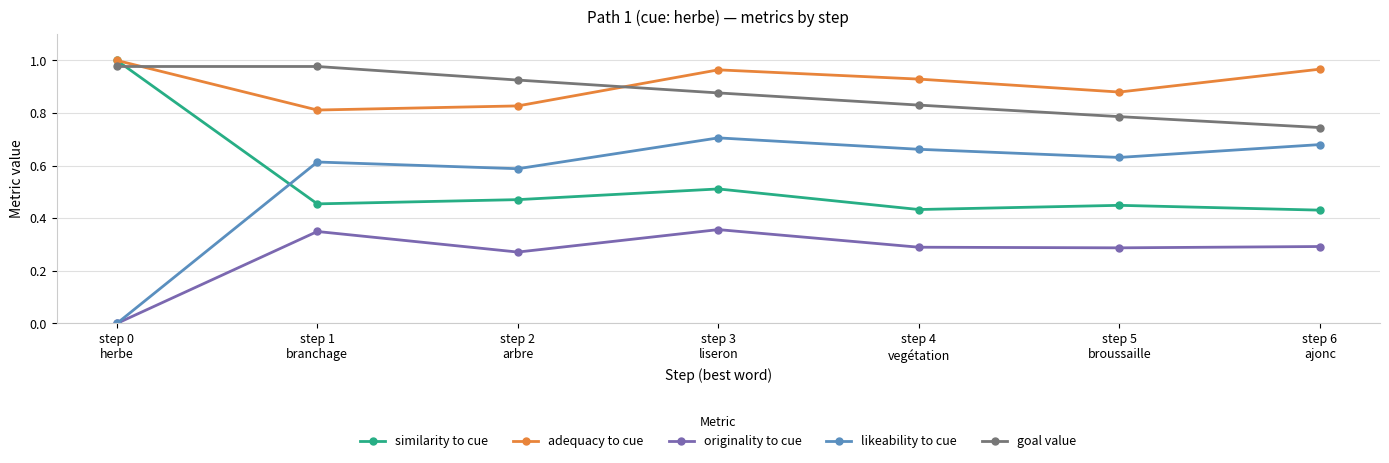

How many lines are shown in the chart?

5